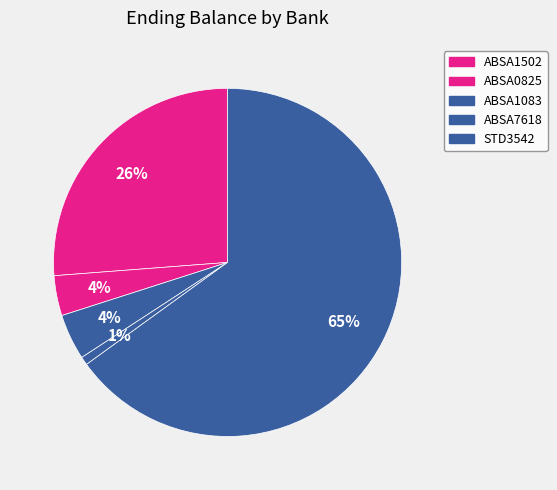

Rank the categories by value from lowest to highest.

ABSA7618, ABSA0825, ABSA1083, ABSA1502, STD3542